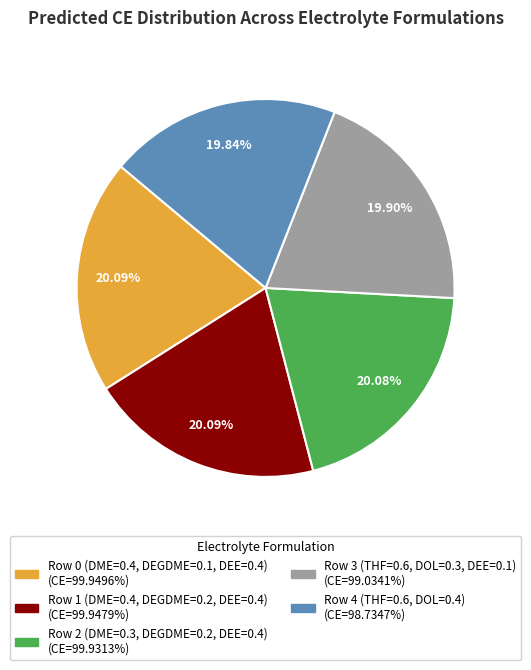

Is there any slice that represents more than half of the pie?

No